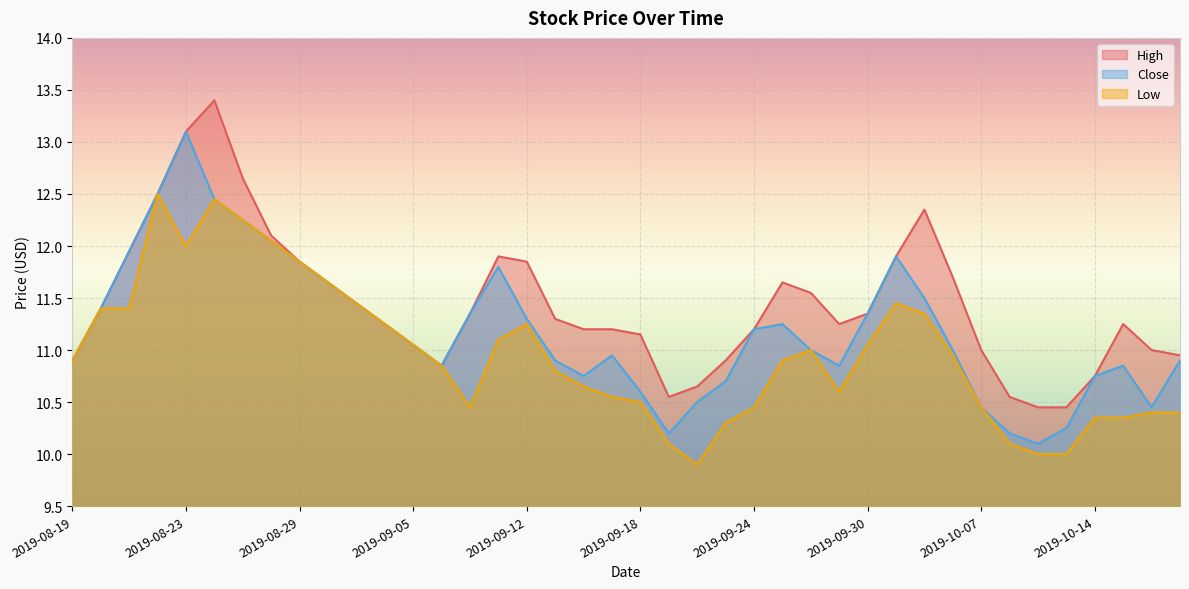

Is it true that Close equals 5.4 at 2019-09-11?

False